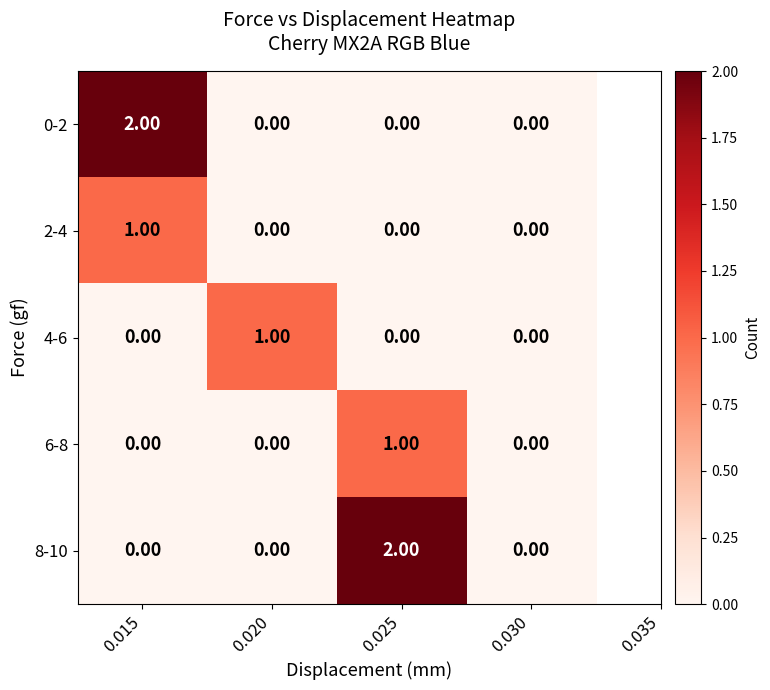

What is the spread (max minus min) of values at 0.025?

2